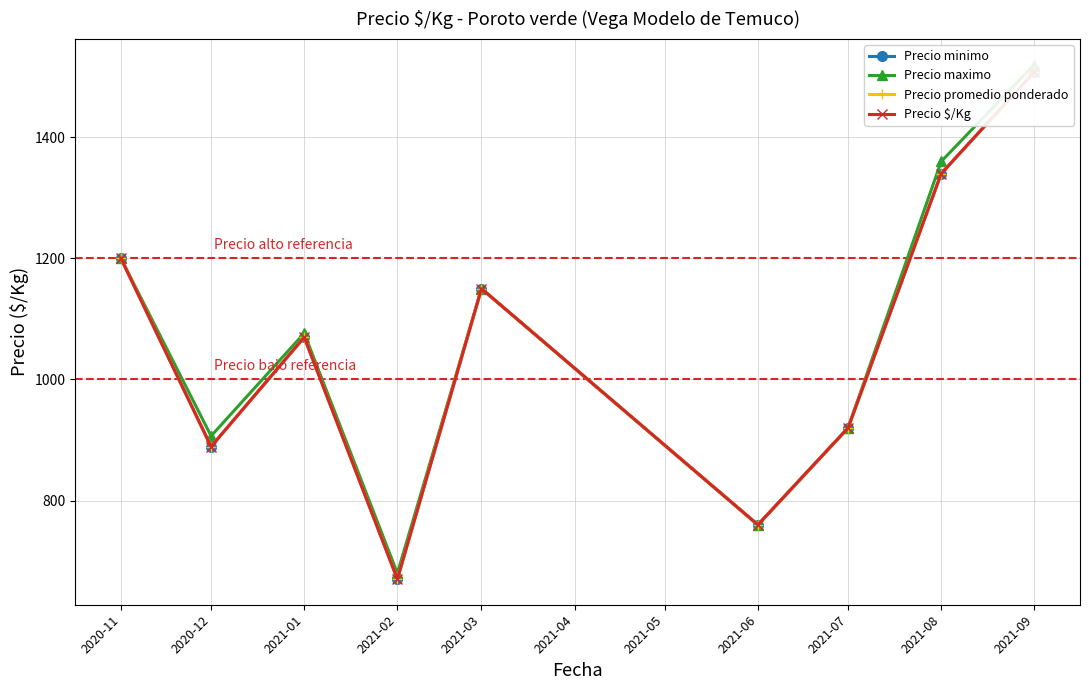

What is the total value across all series at 2021-02?

2691.5